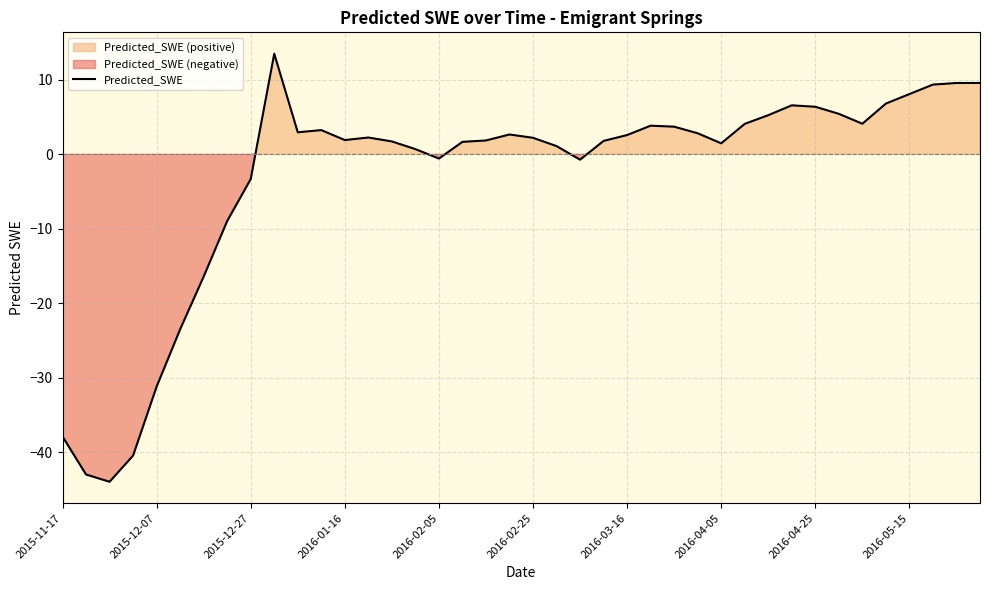

What is the highest value of the Predicted_SWE series?

13.5